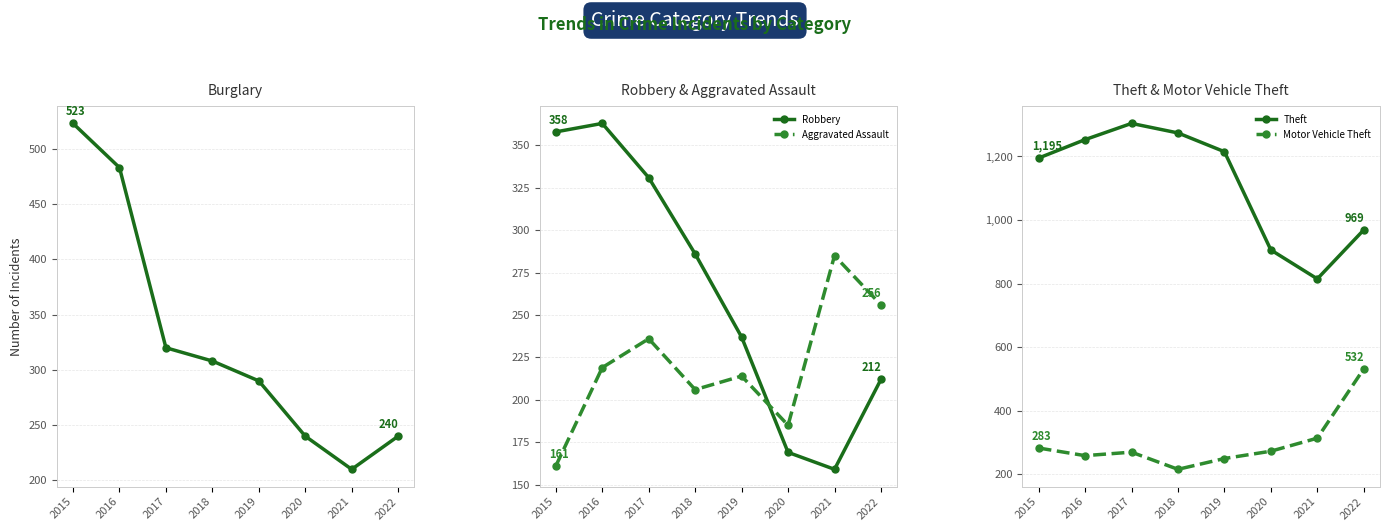

The value of Theft at 2016 is 2191. True or false?

False